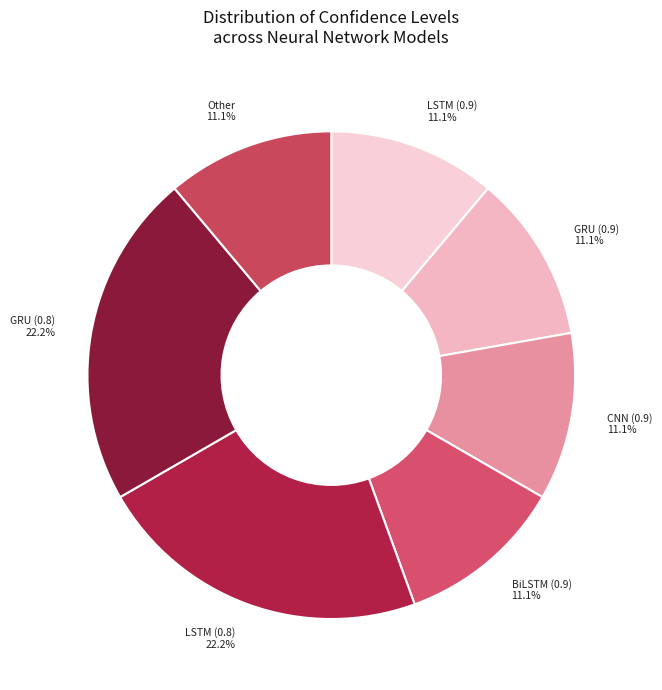

To the nearest percent, what is the combined percentage of LSTM (0.8) and BiLSTM (0.9)?

33%